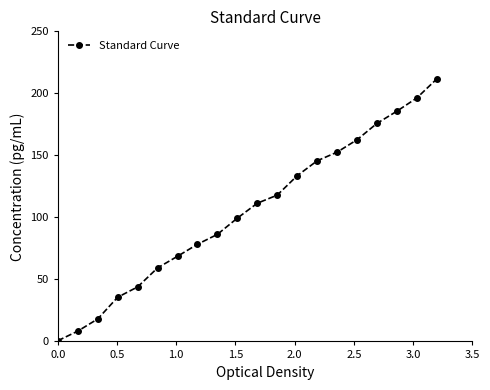

What is the greatest value displayed?

211.6